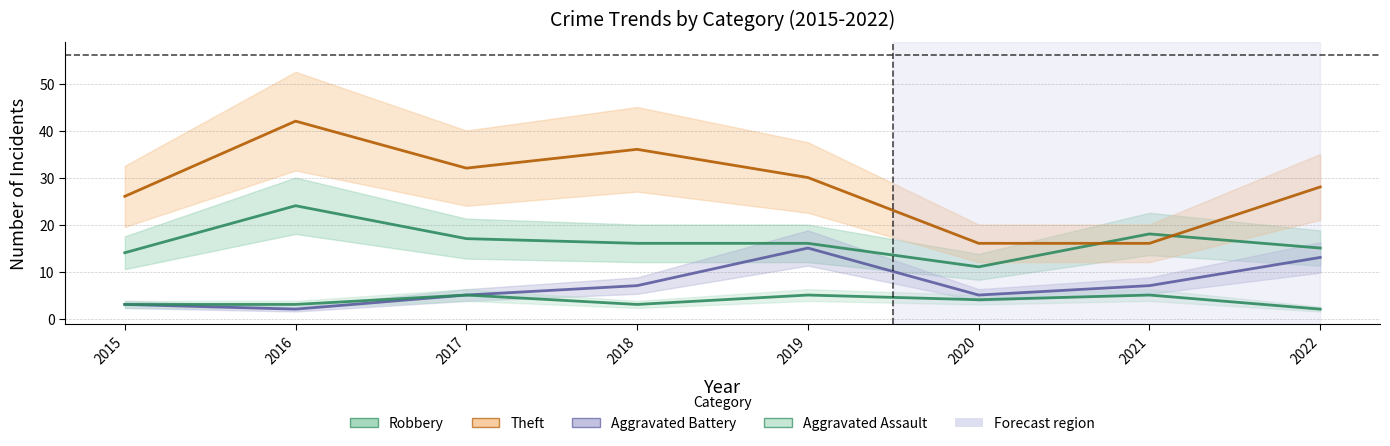

Where is Robbery nearest to the value 17?

2017